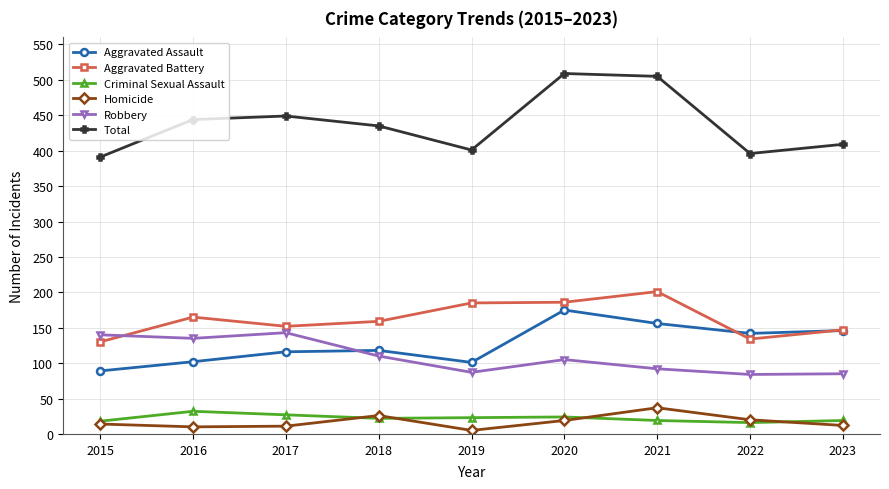

Is the value of Aggravated Battery at 2016 greater than the value of Aggravated Assault at 2017?

Yes